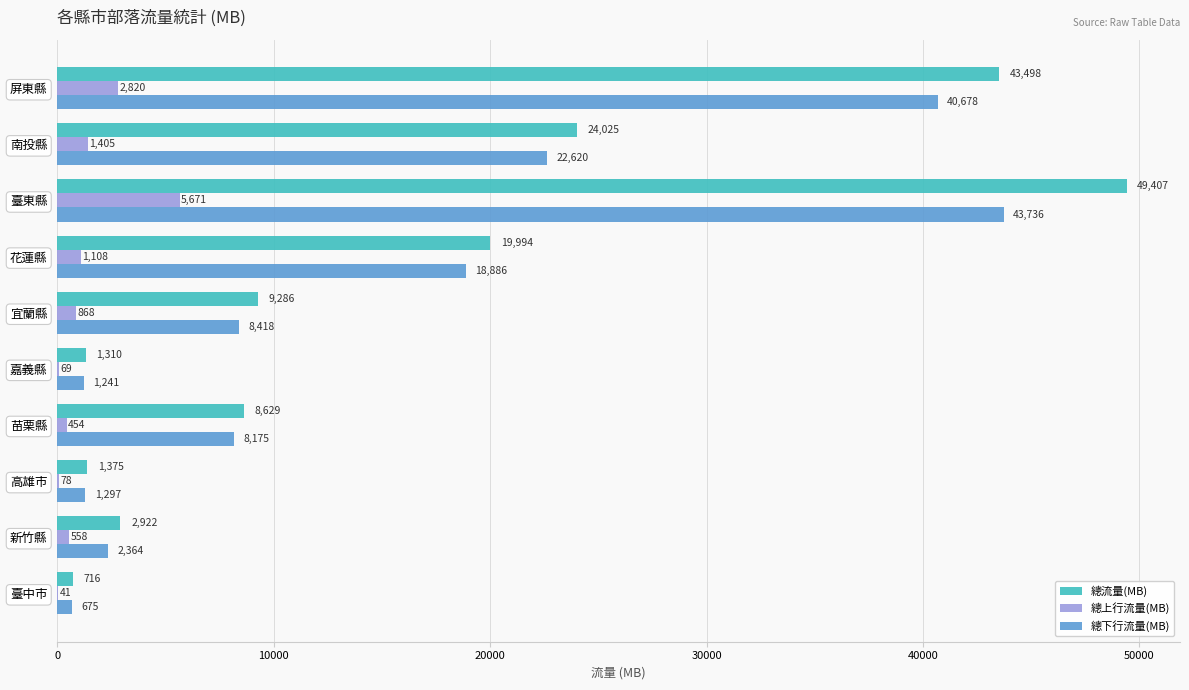

Which series has the largest range (max minus min)?

總流量(MB)